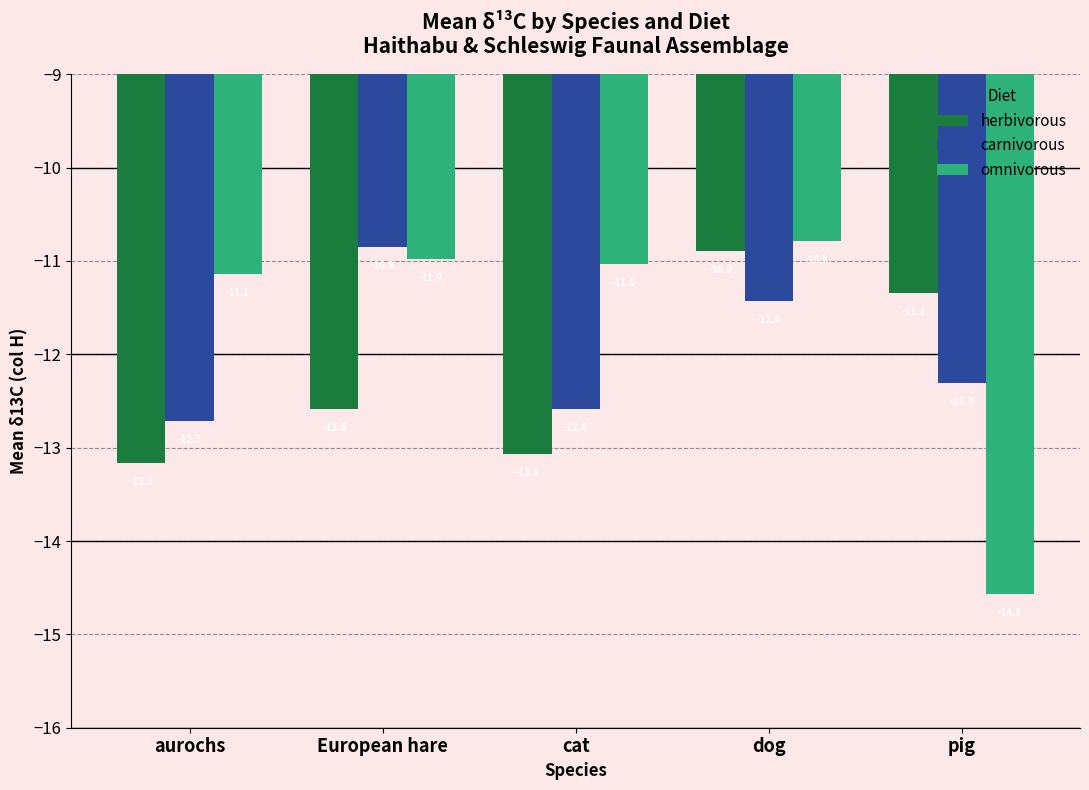

At which category does the chart reach its minimum across all series?

pig